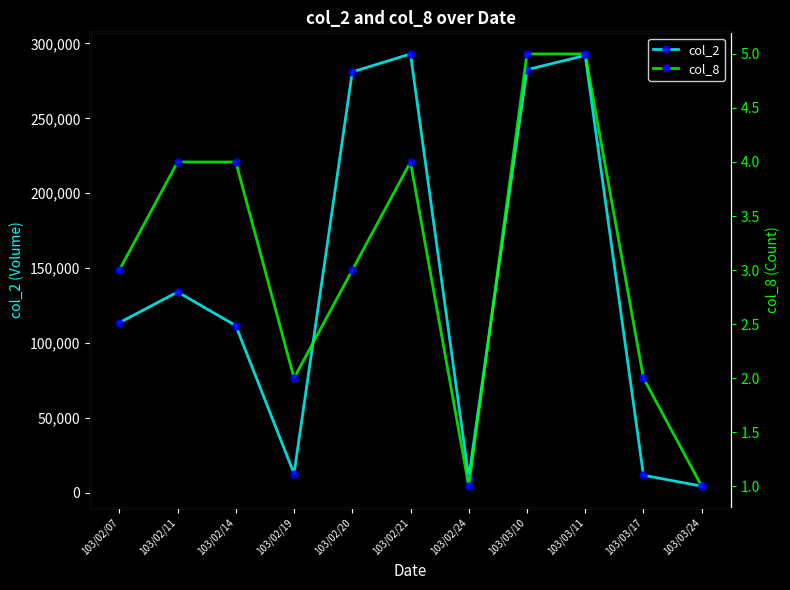

Rank the categories by col_2 value from highest to lowest.

103/02/21, 103/03/11, 103/03/10, 103/02/20, 103/02/11, 103/02/07, 103/02/14, 103/02/19, 103/03/17, 103/02/24, 103/03/24